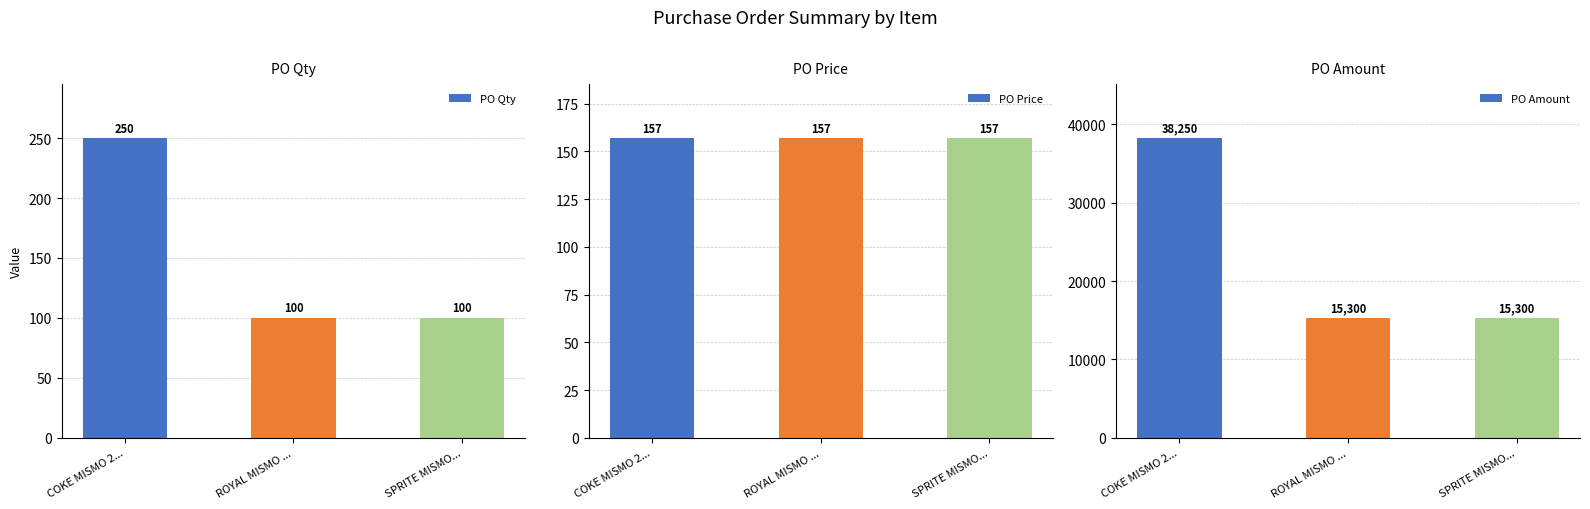

Reading left to right, transcribe all the data shown in this chart.

PO Qty: 250	100	100
PO Price: 157	157	157
PO Amount: 38250	15300	15300